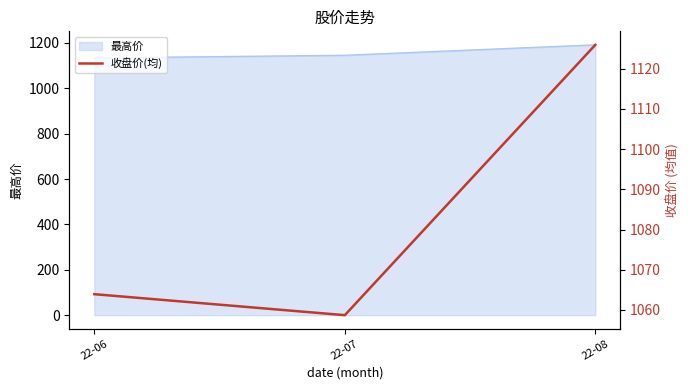

What is the minimum value shown in the chart?

1058.7